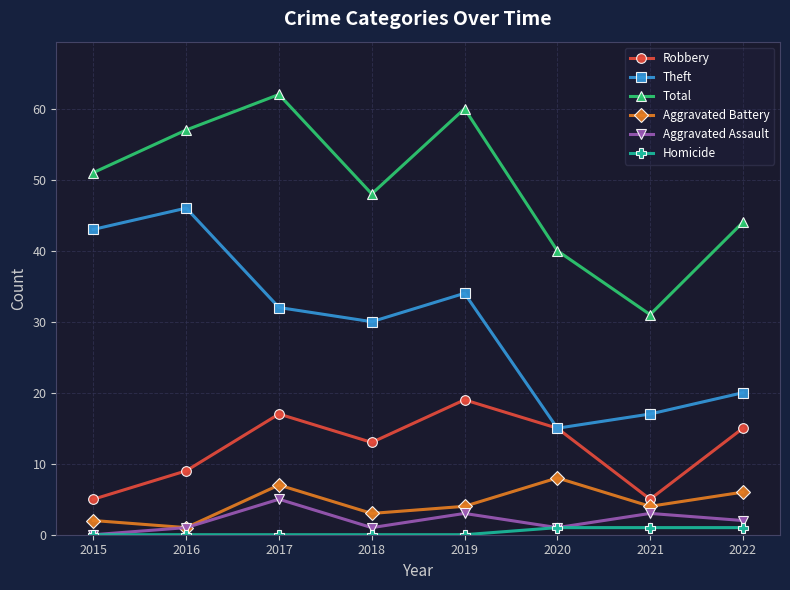

Which series has the largest total across all categories?

Total